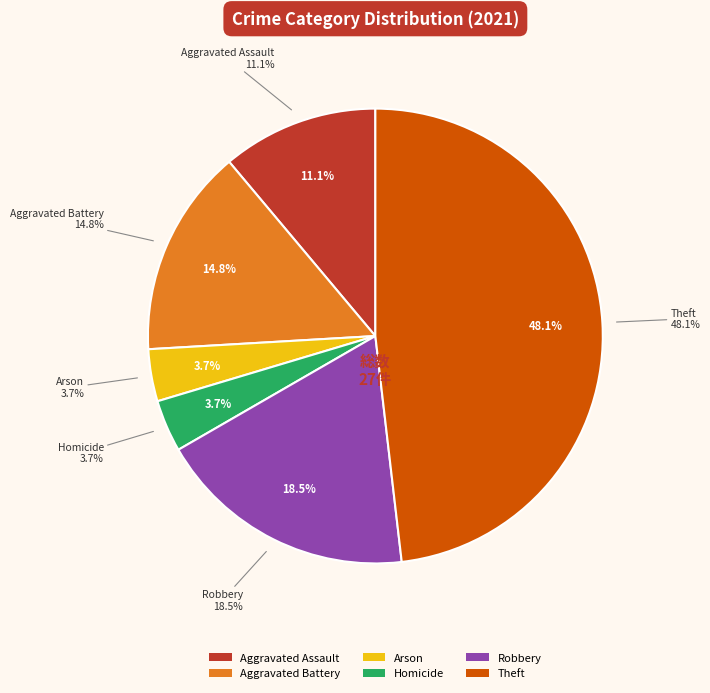

What percentage is the Aggravated Assault slice, to the nearest percent?

11%